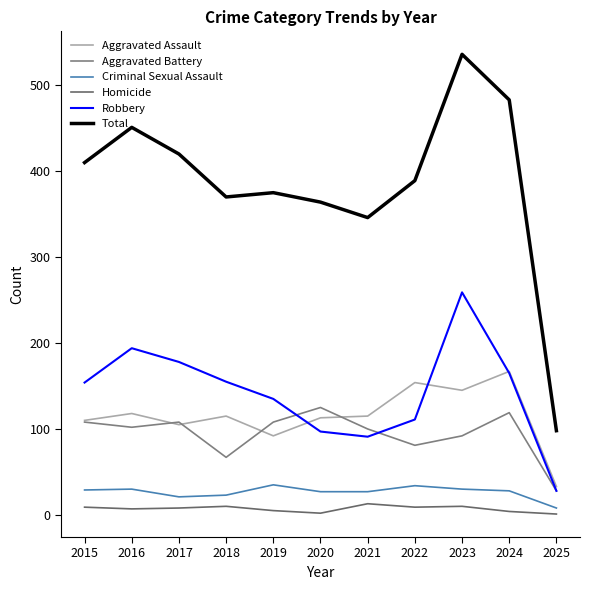

How many interior local peaks does the Aggravated Battery series have?

3